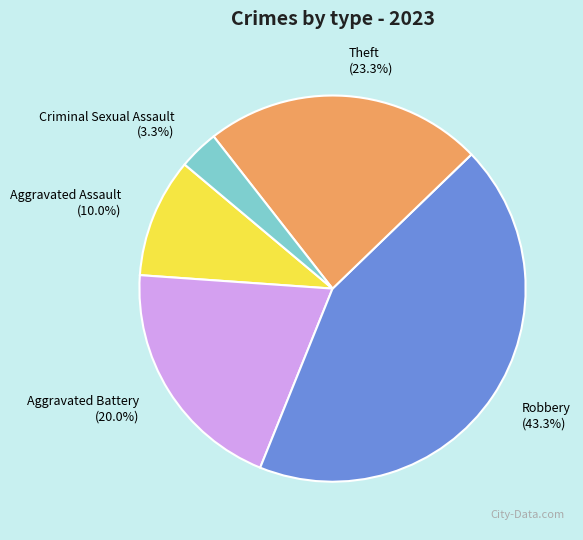

How much of the chart is everything except Aggravated Assault?

90.0%